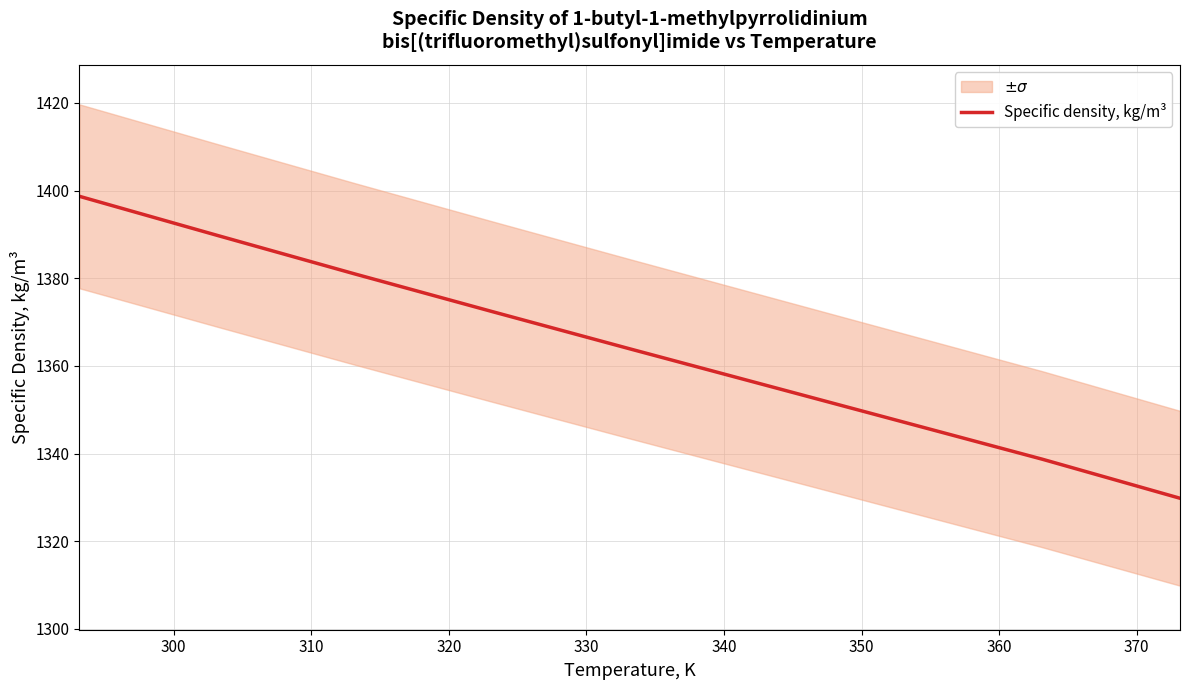

Reading right to left, extract all data points from this chart.

1329.8	1338.7	1347.1	1355.5	1363.9	1372.4	1381.0	1389.8	1398.7